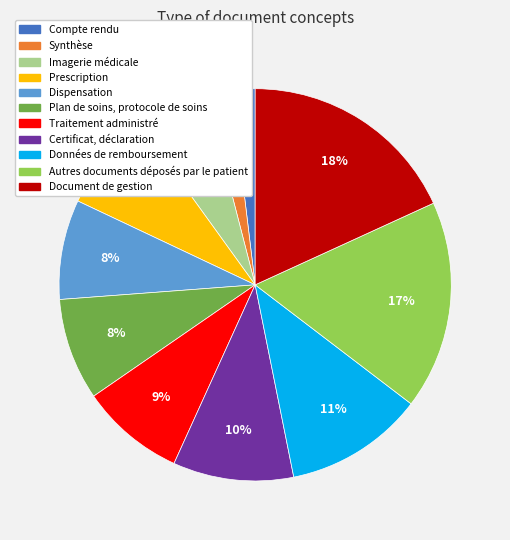

Is it true that Autres documents déposés par le patient is 28% of the pie?

False